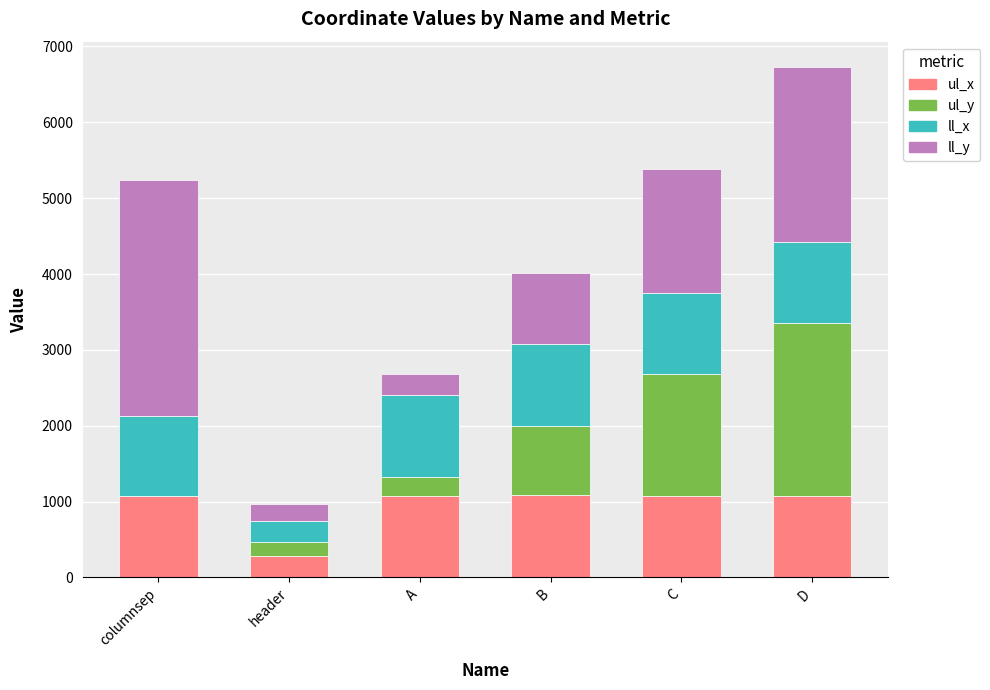

What is the total value across all series at A?

2684